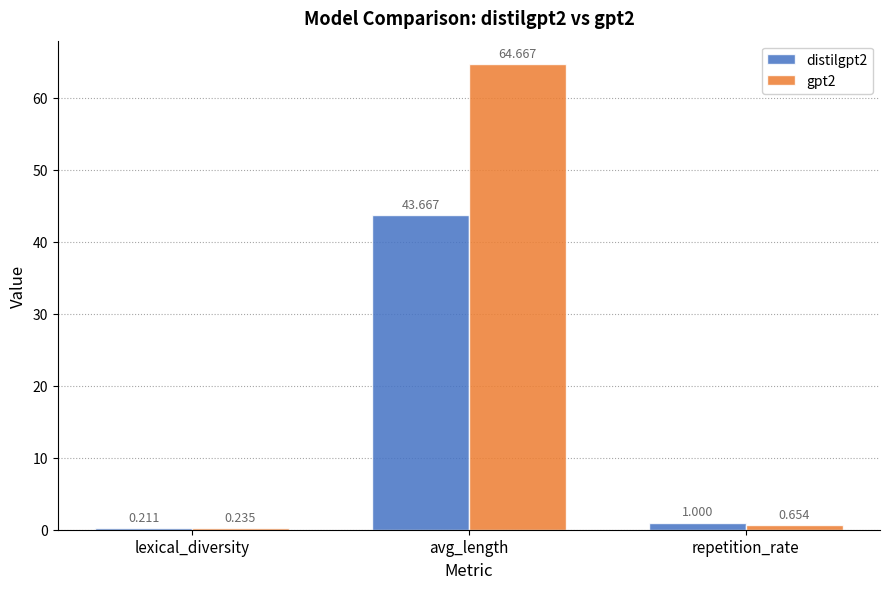

Is the value of gpt2 at lexical_diversity greater than the value of distilgpt2 at repetition_rate?

No